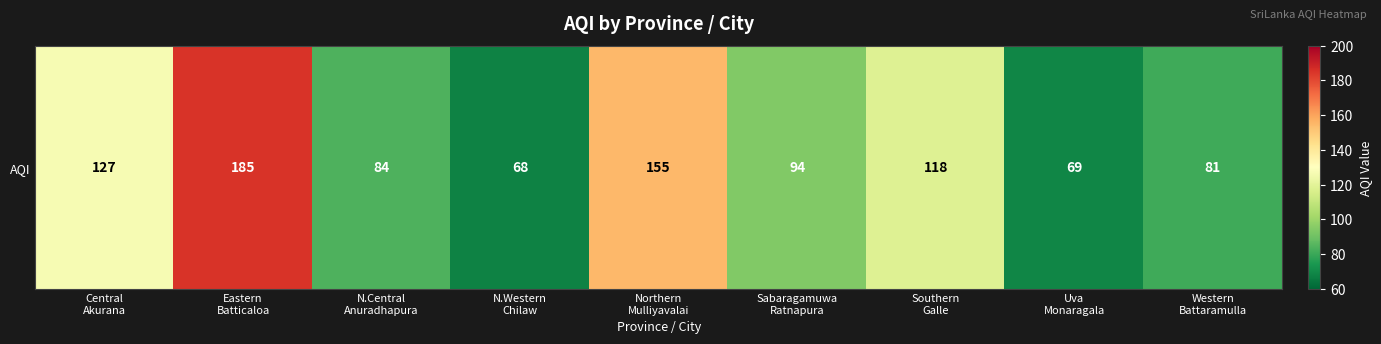

Reading left to right, list all the values displayed in this chart.

127	185	84	68	155	94	118	69	81